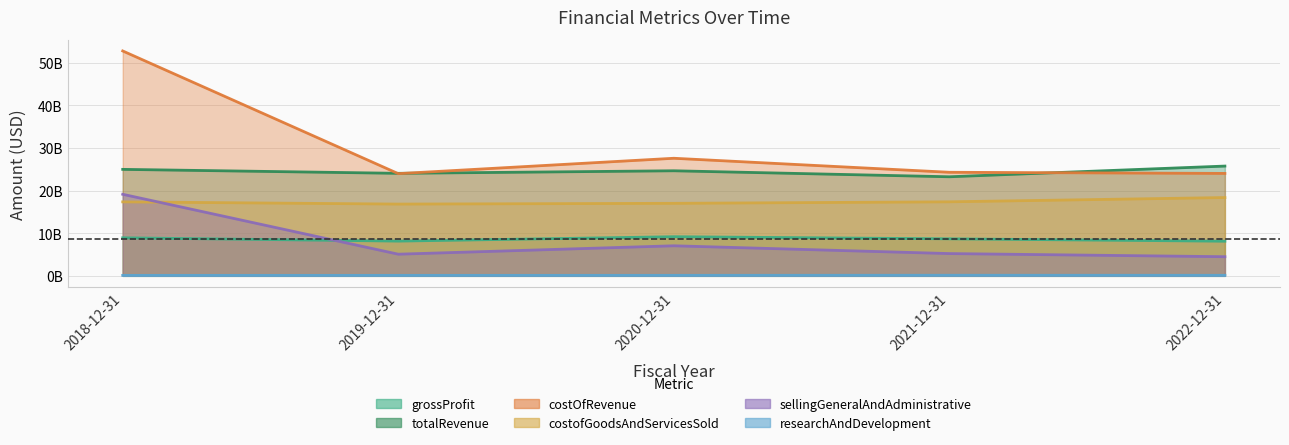

True or false: researchAndDevelopment and costofGoodsAndServicesSold cross at least once.

False